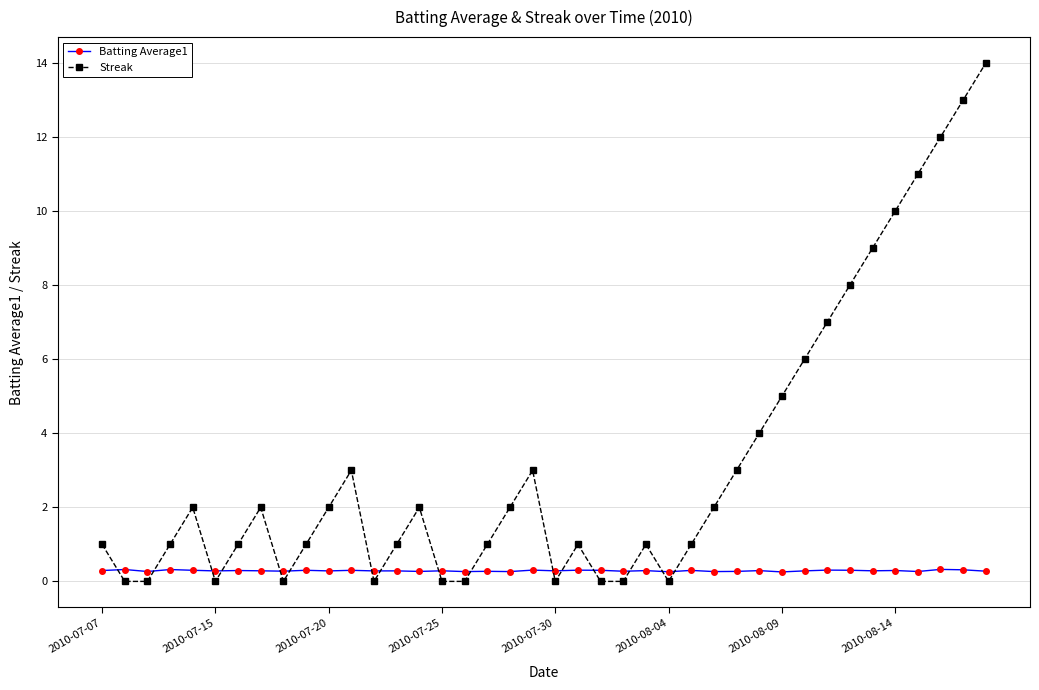

Which series has the largest range (max minus min)?

Streak